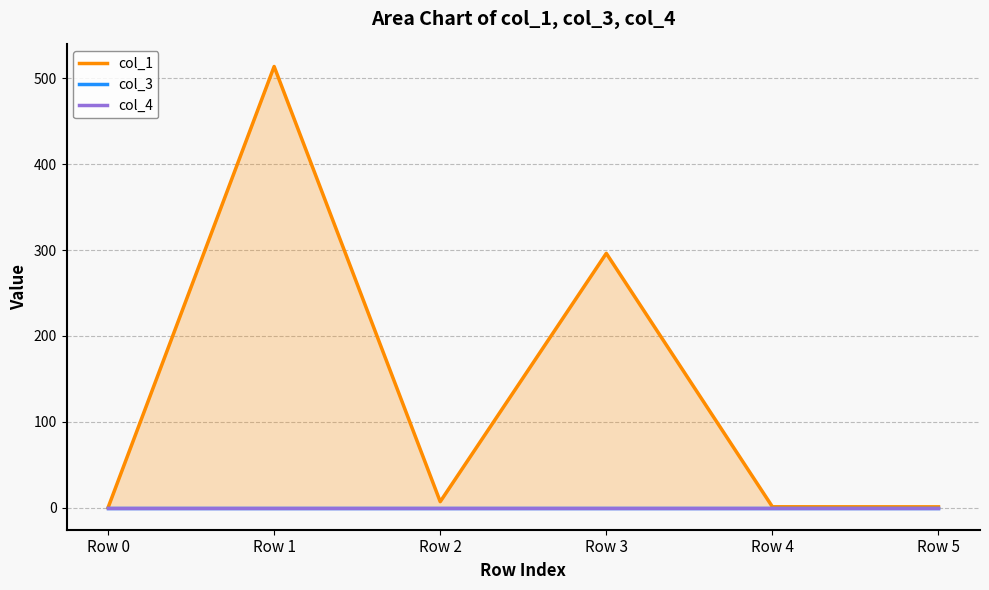

Rank the series by their maximum value, from highest to lowest.

col_1, col_3, col_4